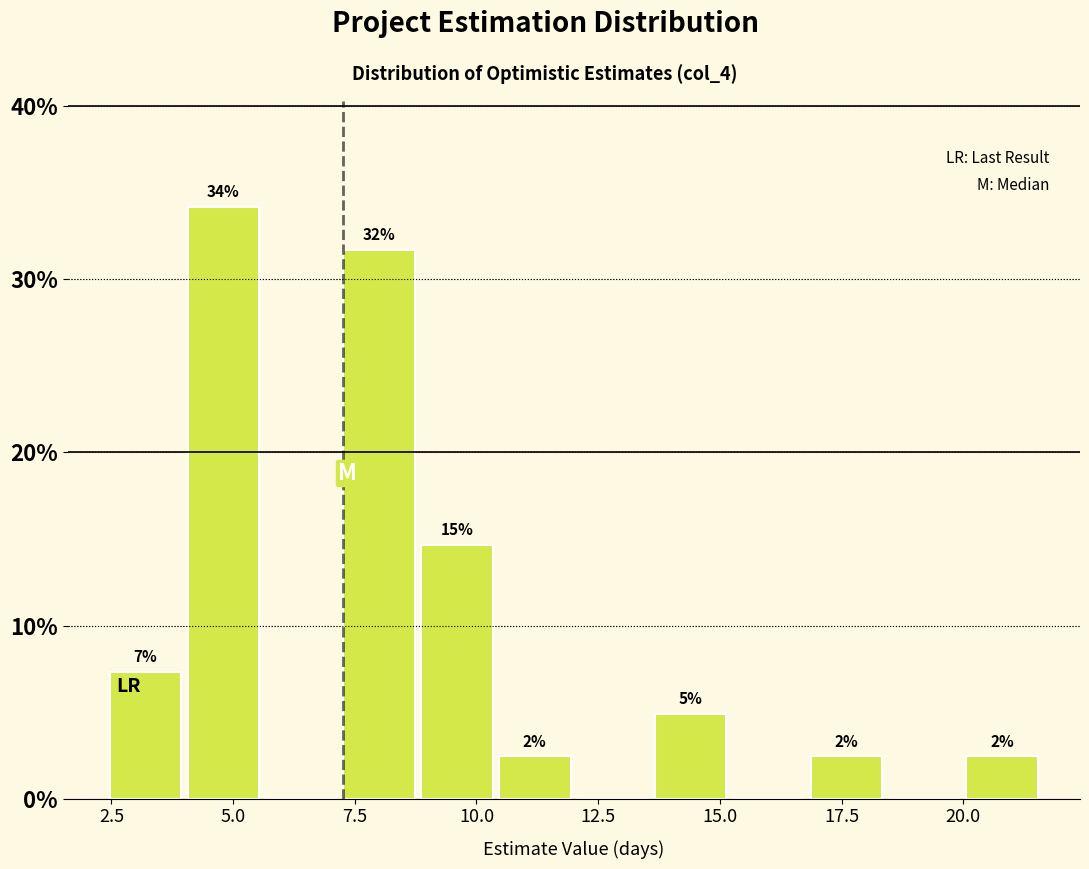

Read against the x-axis, roughly where is the centre of the tallest bar?

5.0